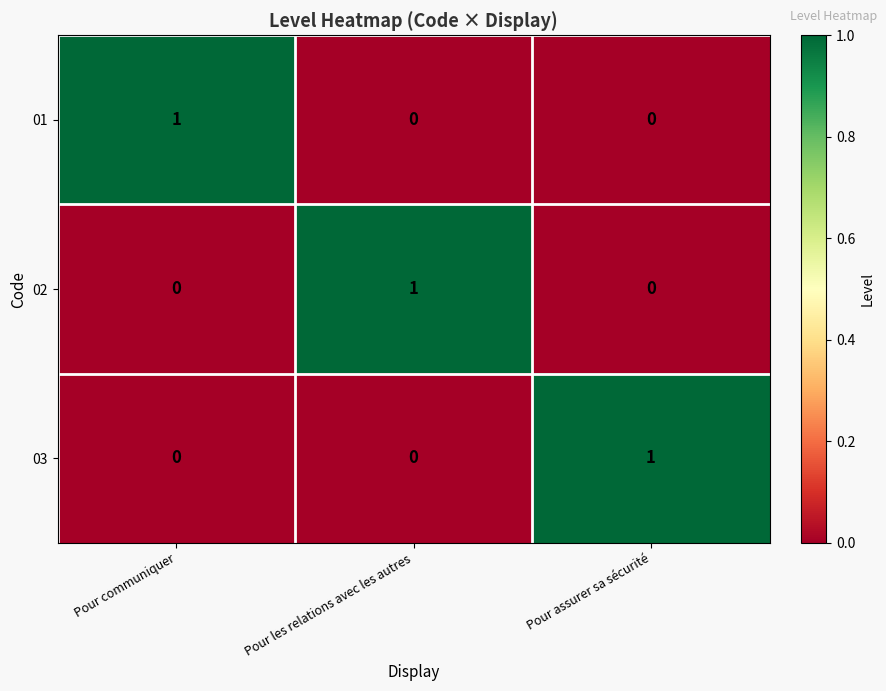

The value of 03 at Pour assurer sa sécurité is 0. True or false?

False